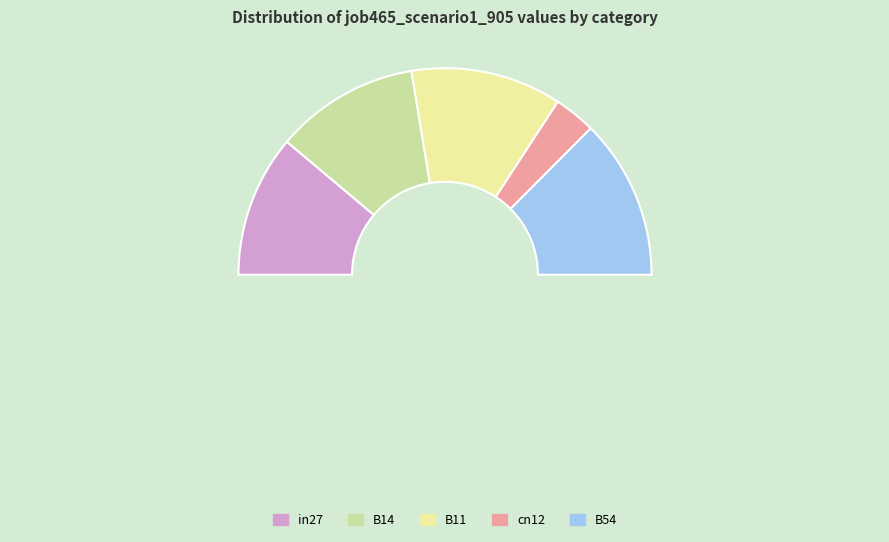

Does any single category account for the majority?

No